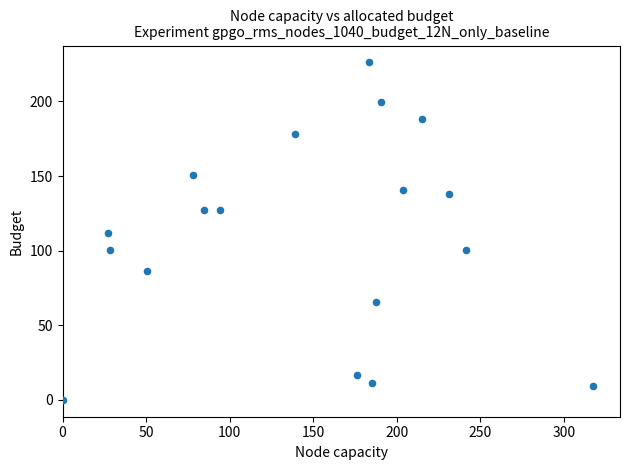

What is the range of Y values (max minus min)?

226.2